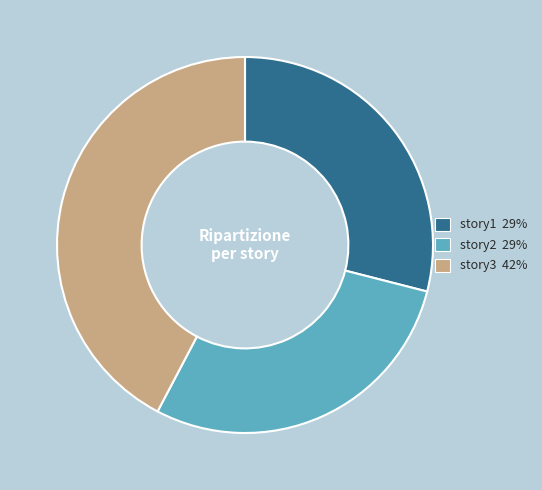

Combined, do story2 29% and story3 42% account for over 50%?

Yes